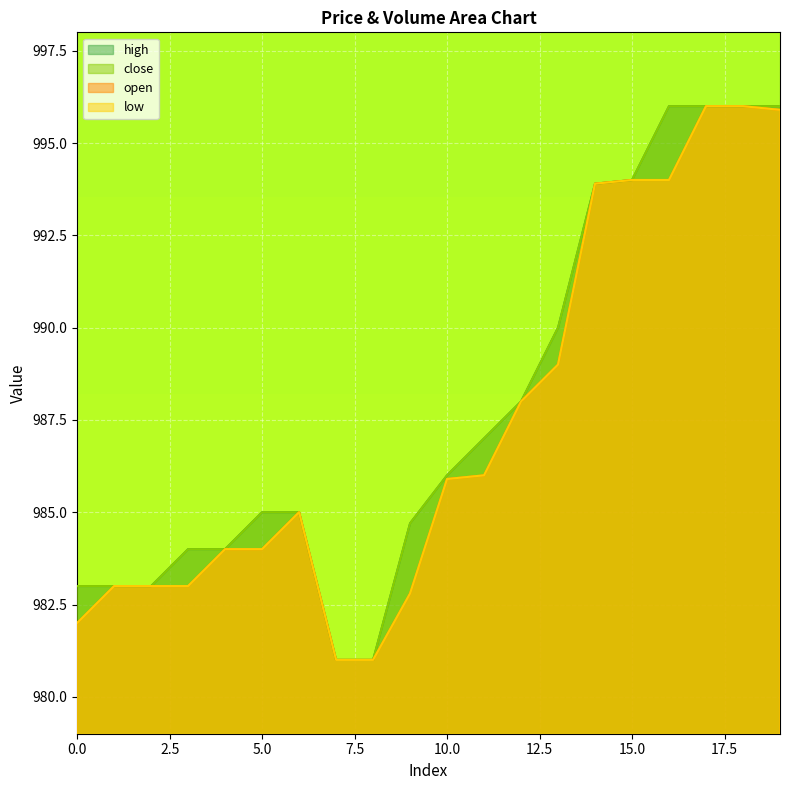

Reading left to right, extract all data points from this chart.

open: 0=982.0	1=983.0	2=983.0	3=983.0	4=984.0	5=984.0	6=985.0	7=981.0	8=981.0	9=982.8	10=985.9	11=986.0	12=988.0	13=989.0	14=993.9	15=994.0	16=994.0	17=996.0	18=996.0	19=995.9
low: 0=982.0	1=983.0	2=983.0	3=983.0	4=984.0	5=984.0	6=985.0	7=981.0	8=981.0	9=982.8	10=985.9	11=986.0	12=988.0	13=989.0	14=993.9	15=994.0	16=994.0	17=996.0	18=996.0	19=995.9
close: 0=983.0	1=983.0	2=983.0	3=984.0	4=984.0	5=985.0	6=985.0	7=981.0	8=981.0	9=984.7	10=986.0	11=987.0	12=988.0	13=990.0	14=993.9	15=994.0	16=996.0	17=996.0	18=996.0	19=996.0
high: 0=983.0	1=983.0	2=983.0	3=984.0	4=984.0	5=985.0	6=985.0	7=981.0	8=981.0	9=984.7	10=986.0	11=987.0	12=988.0	13=990.0	14=993.9	15=994.0	16=996.0	17=996.0	18=996.0	19=996.0